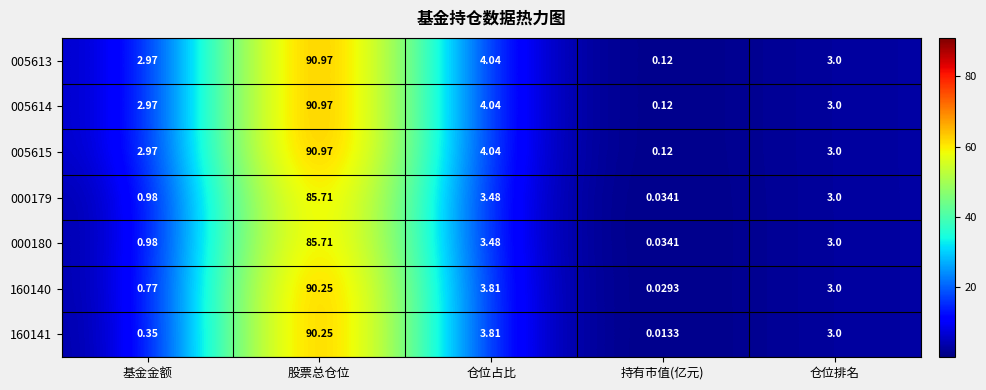

At which label is 160141 closest to 45?

仓位占比